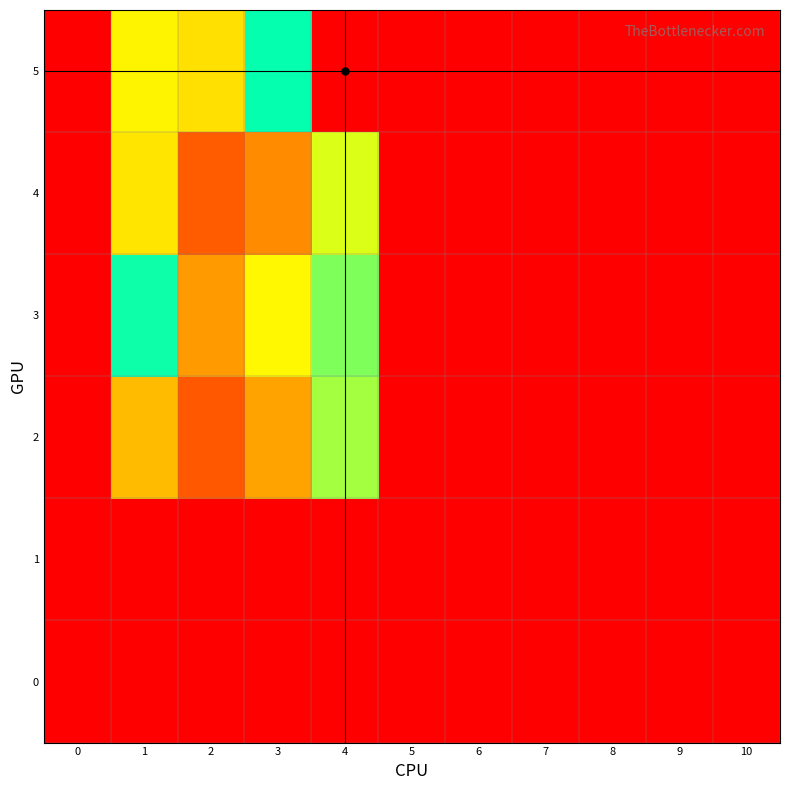

Which has a higher value, 10 or 1?

10